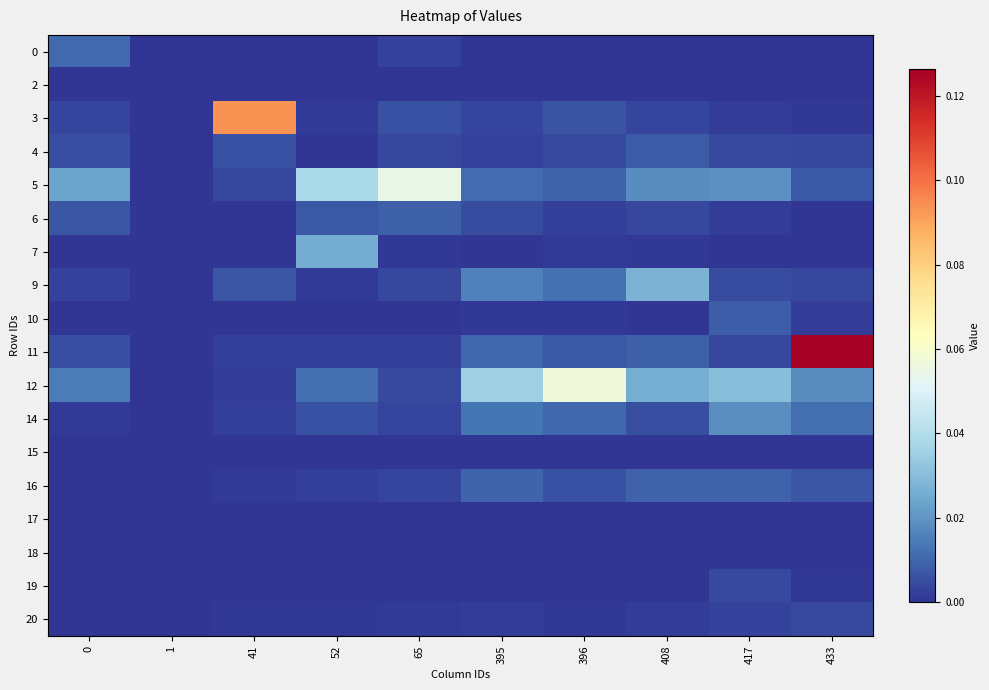

Which category has the highest value across all series?

433